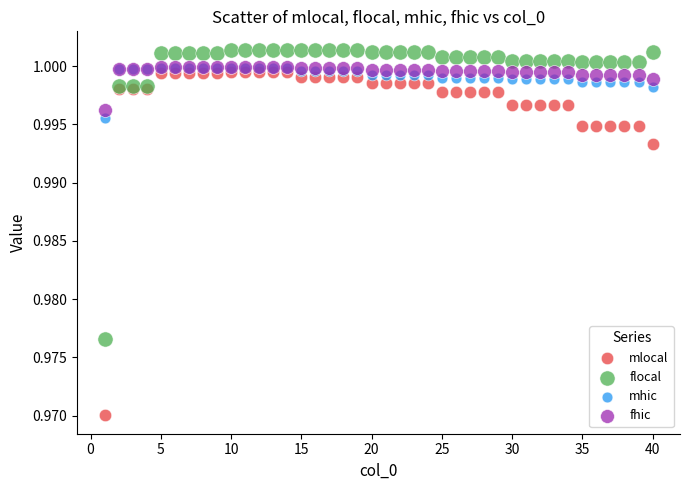

Which series contains the highest Y value?

flocal